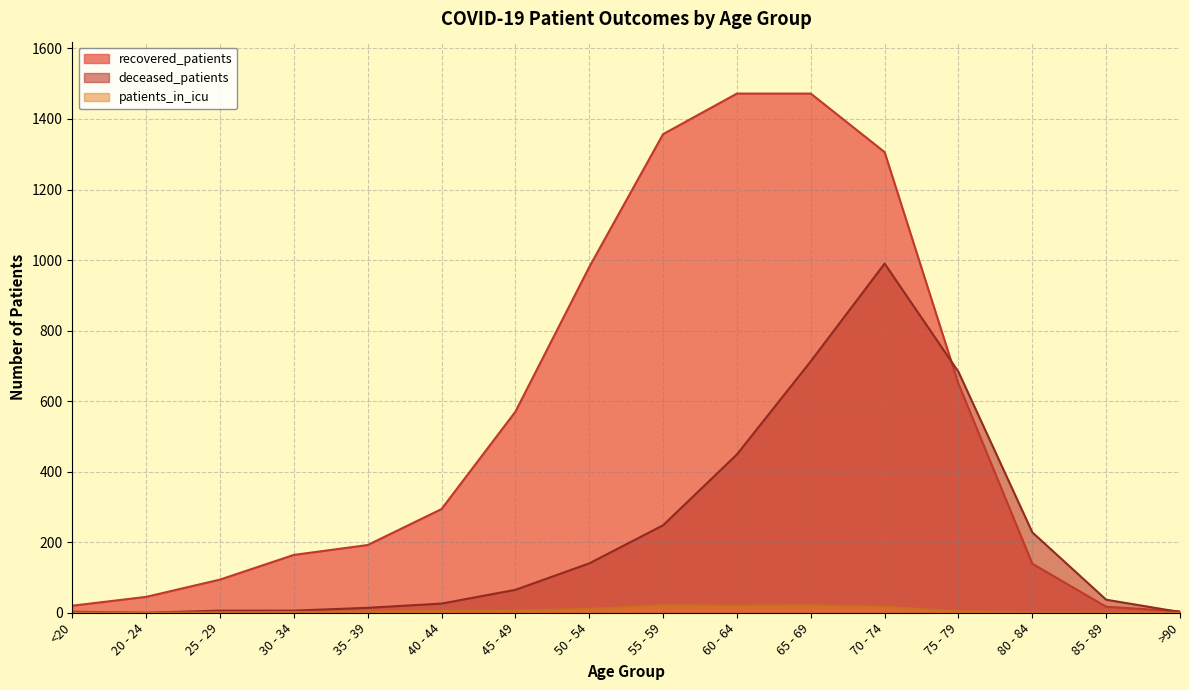

What is the difference between the second highest and minimum values in the deceased_patients series?

713